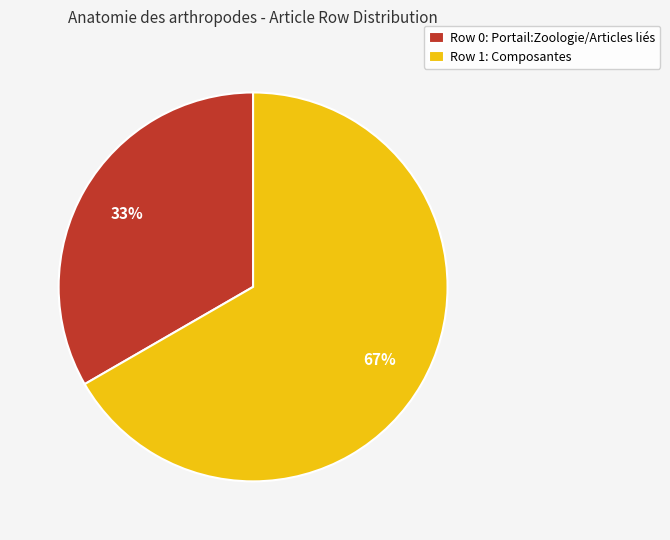

Rank the categories by value from highest to lowest.

Row 1: Composantes, Row 0: Portail:Zoologie/Articles liés